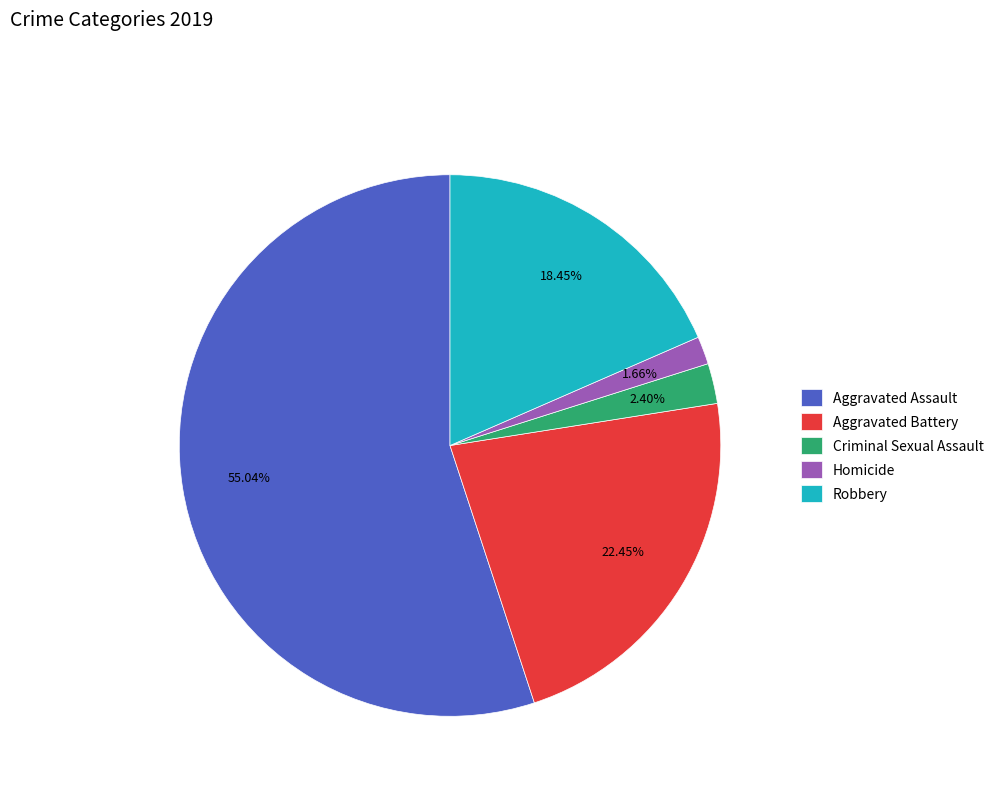

To the nearest percent, what portion does Criminal Sexual Assault represent?

2%